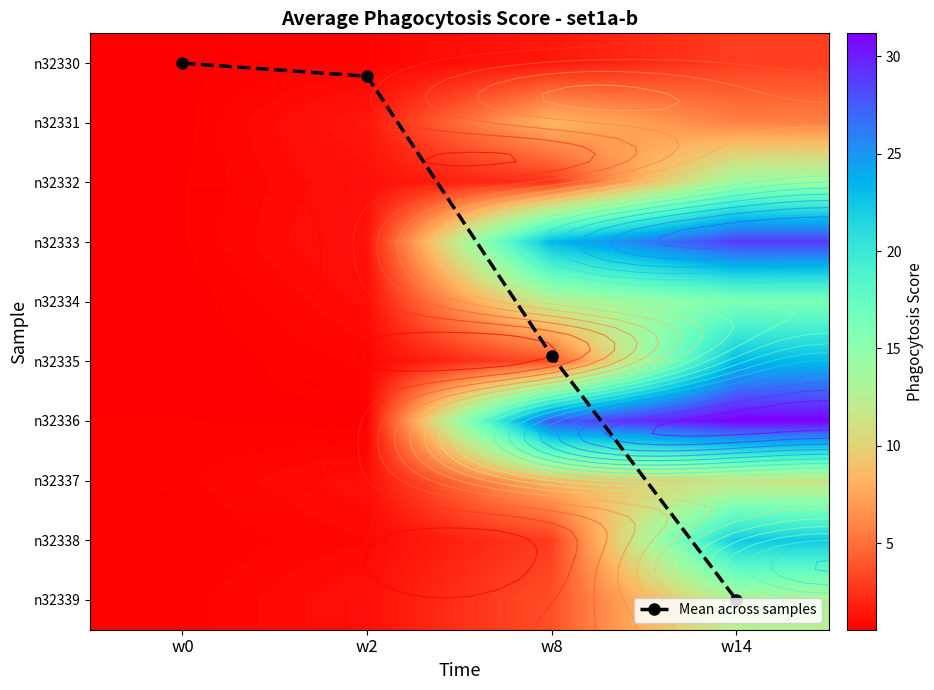

Which has a higher value, w0 or w14?

w14